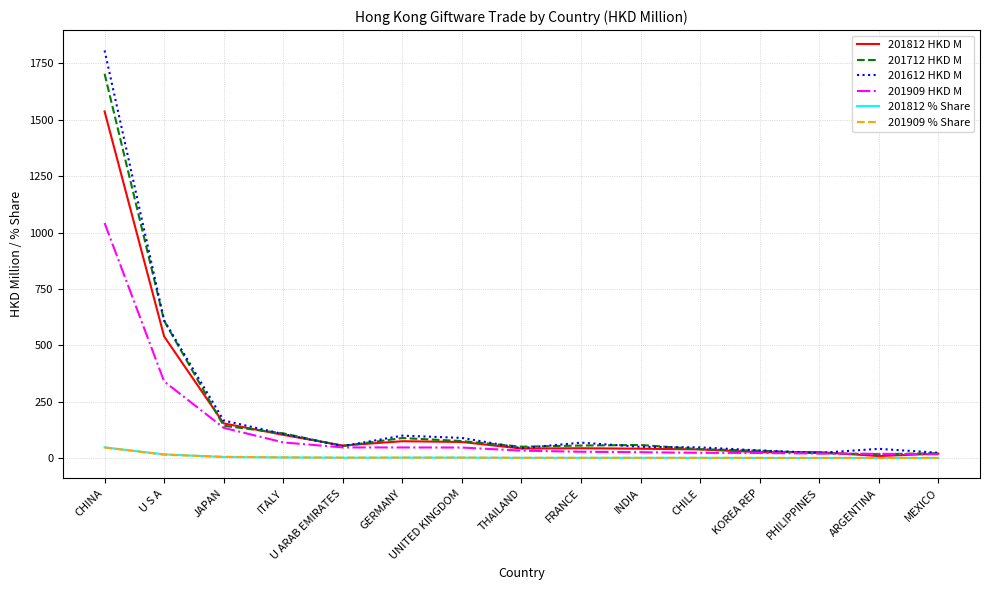

What is the difference between the maximum and minimum values in the 201812 HKD M series?

1527.7